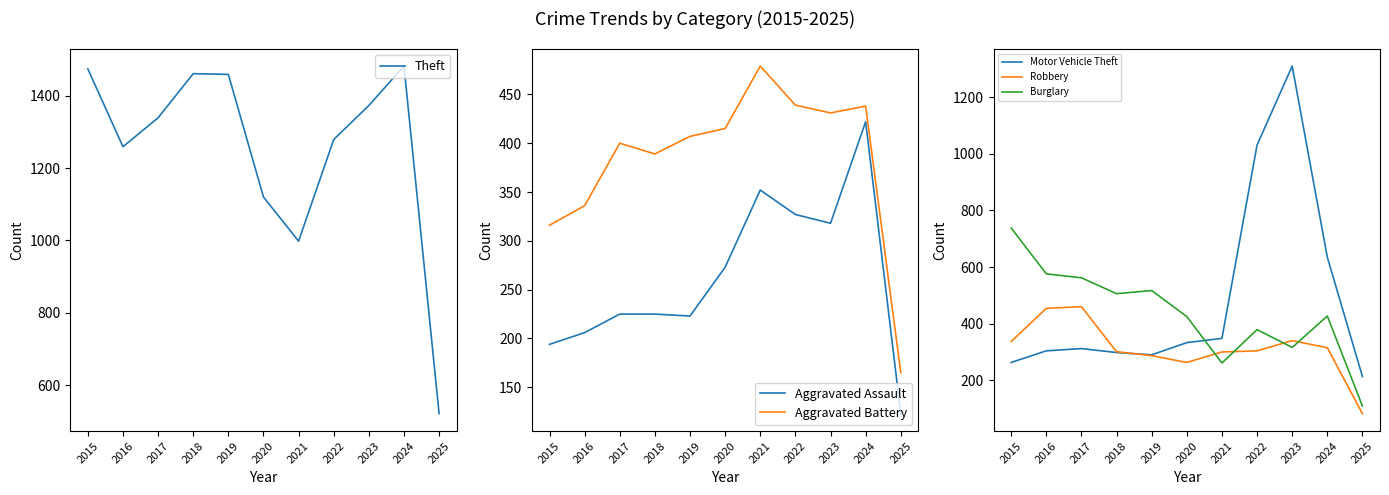

Rank the categories by Aggravated Battery value from lowest to highest.

2025, 2015, 2016, 2018, 2017, 2019, 2020, 2023, 2024, 2022, 2021